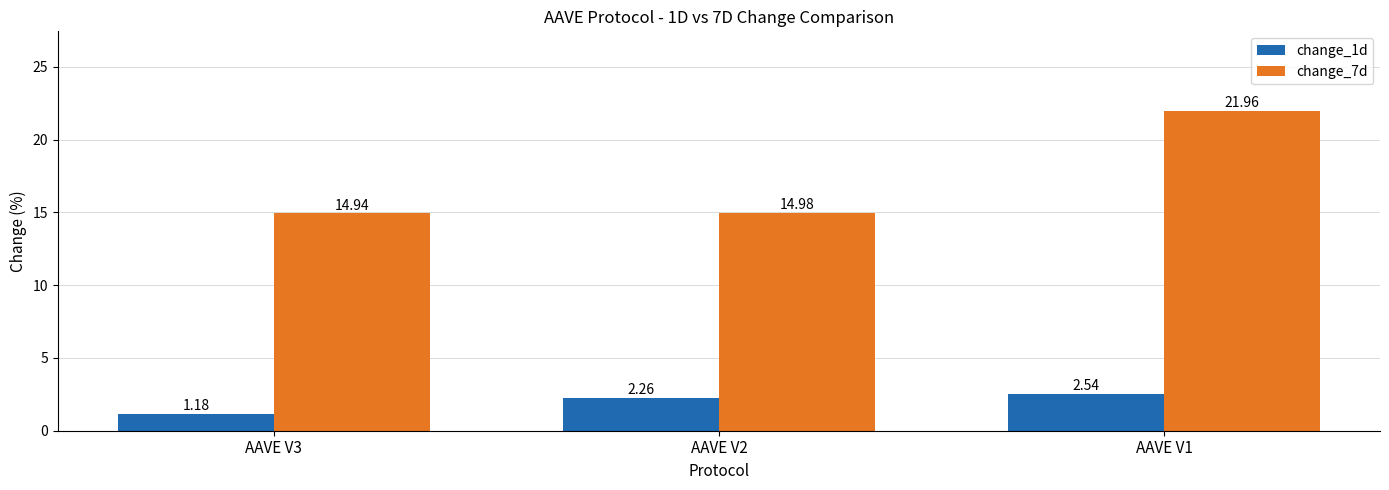

What is the difference between the highest and lowest values at AAVE V3?

13.8